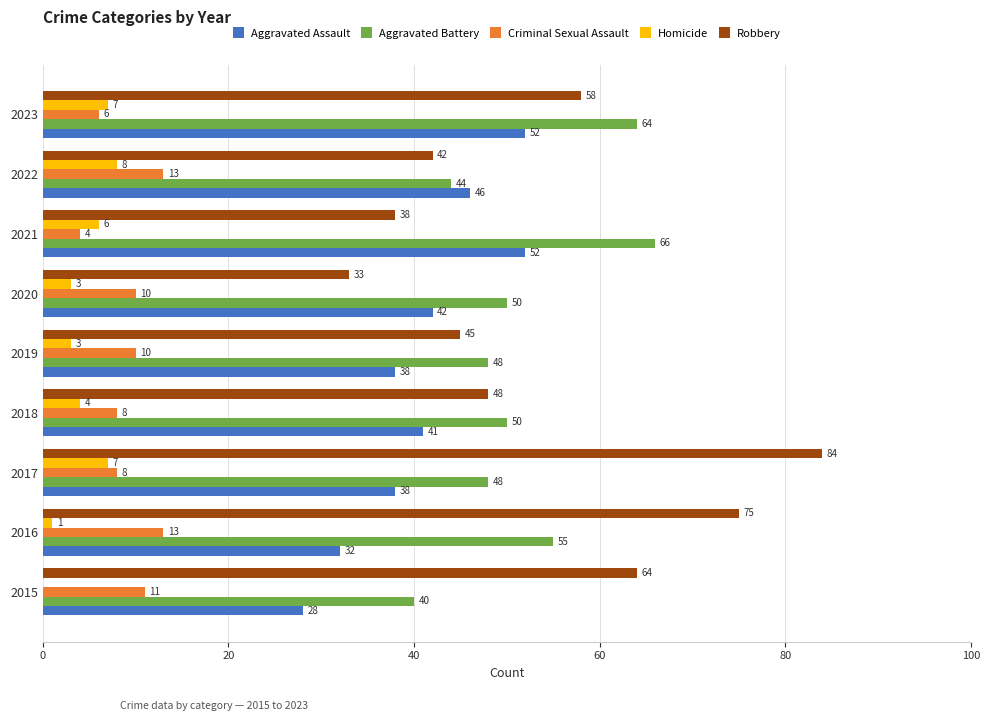

Between 2015 and 2020, which series saw the biggest shift?

Robbery